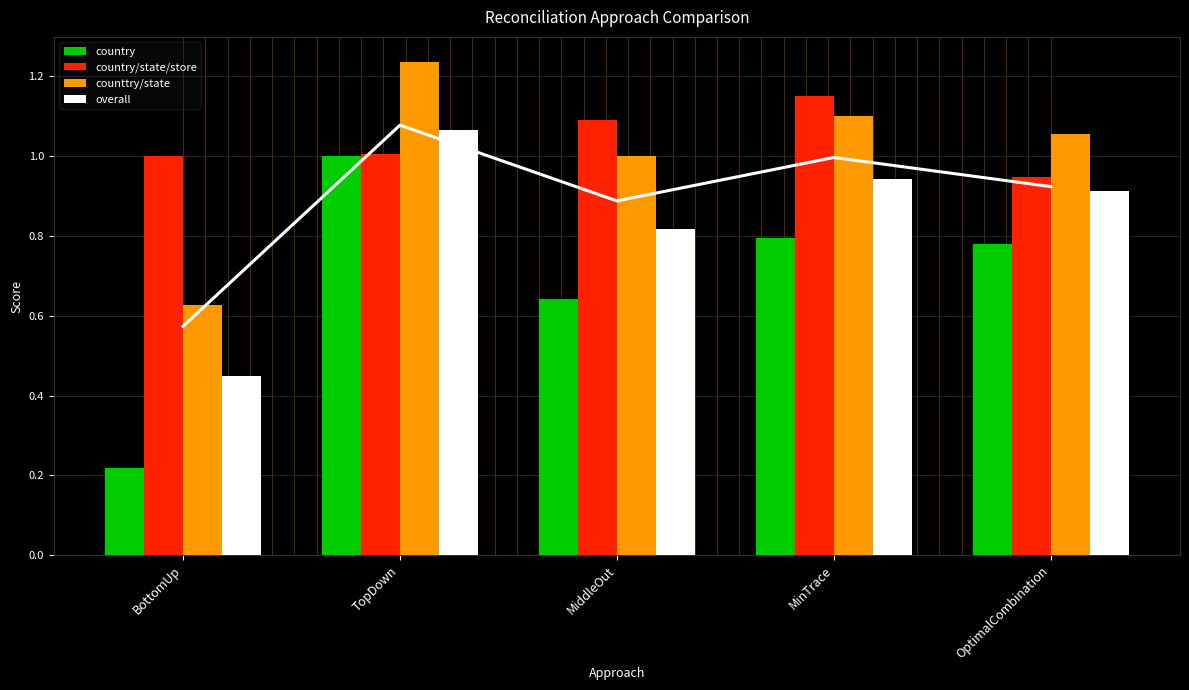

Which category has the lowest value across all series?

BottomUp